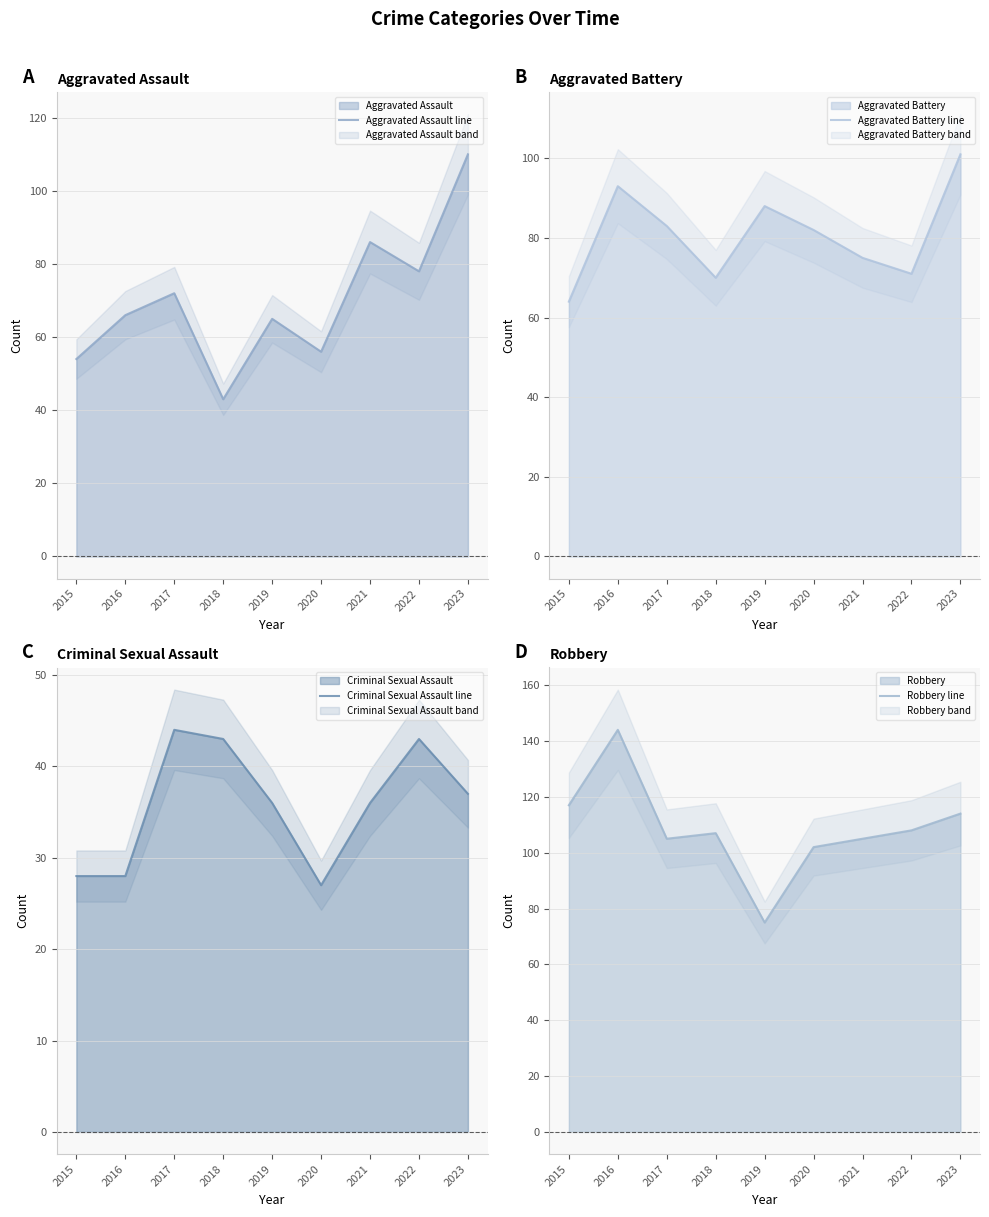

What are all the series names shown in the legend?

Aggravated Assault line, Aggravated Battery line, Criminal Sexual Assault line, Robbery line